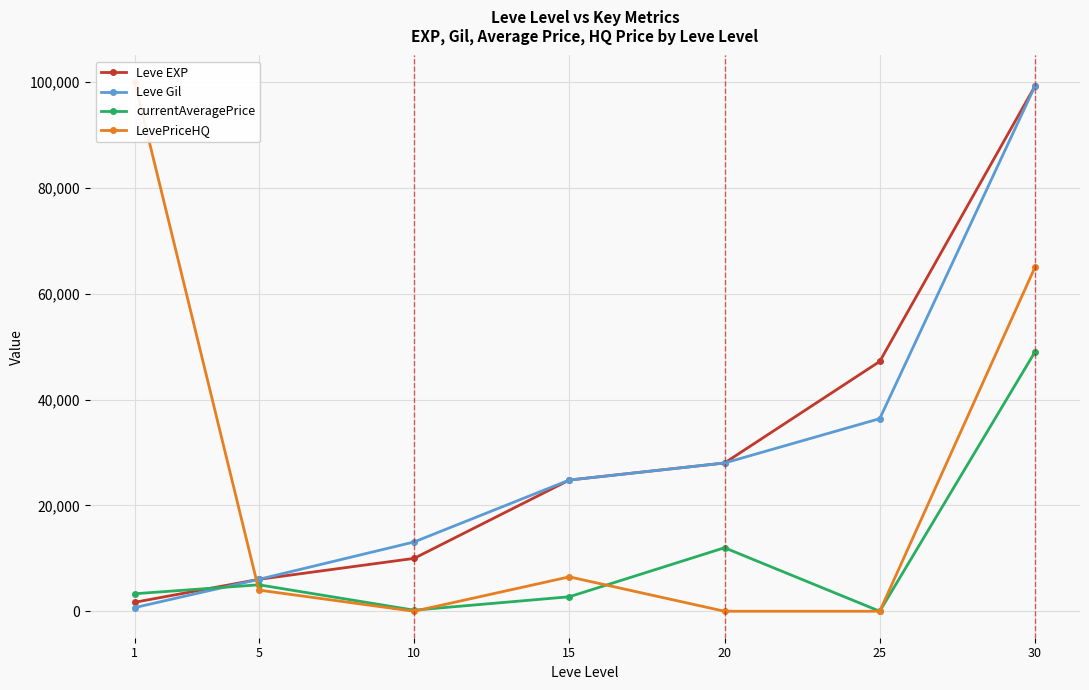

How many values in the Leve EXP series are below 24790?

3